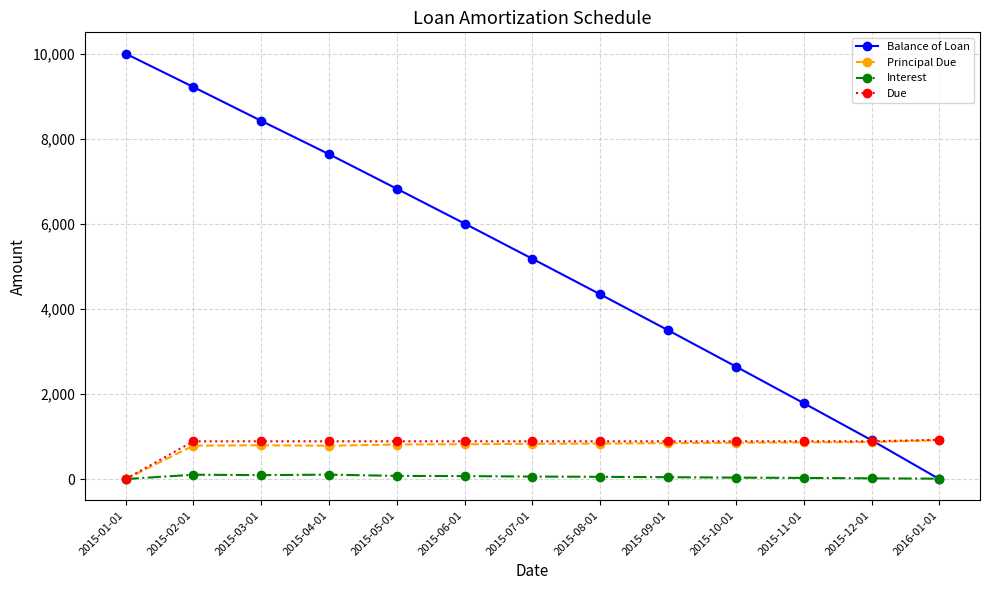

Where does the Interest series first go above 52?

2015-02-01